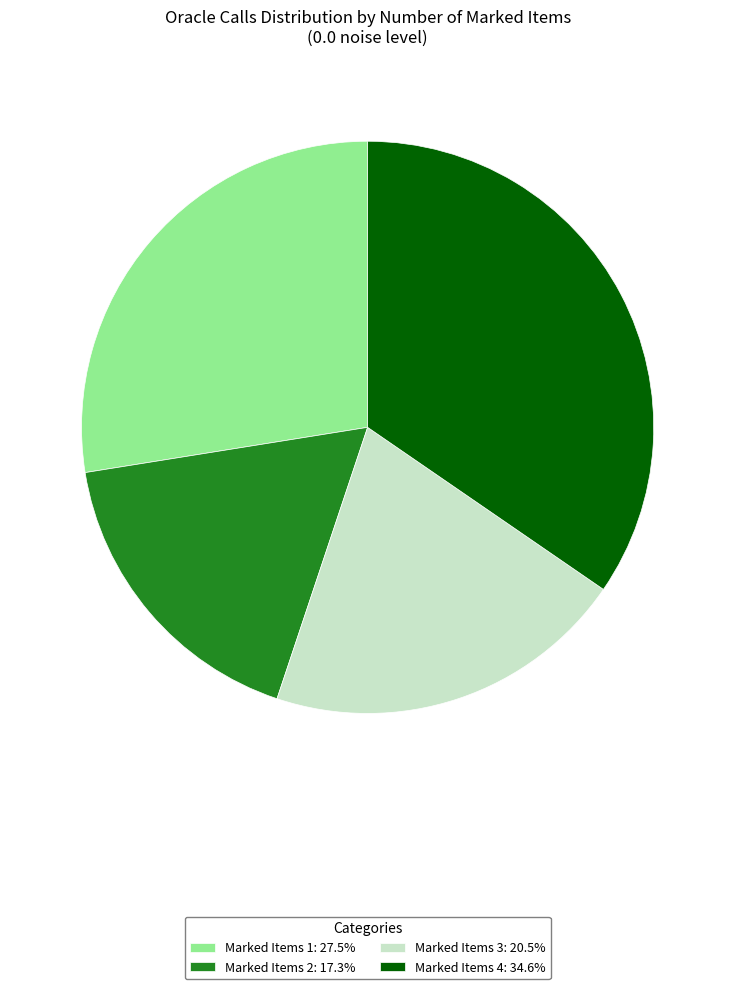

Do Marked Items 2: 17.3% and Marked Items 4: 34.6% together represent more than half of the pie?

Yes